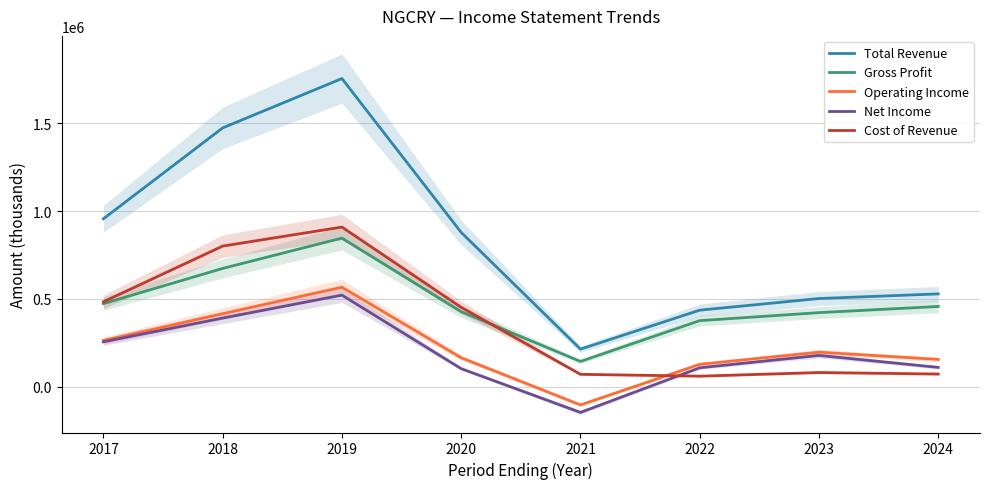

What is the total value across all series at 2017?

2431000